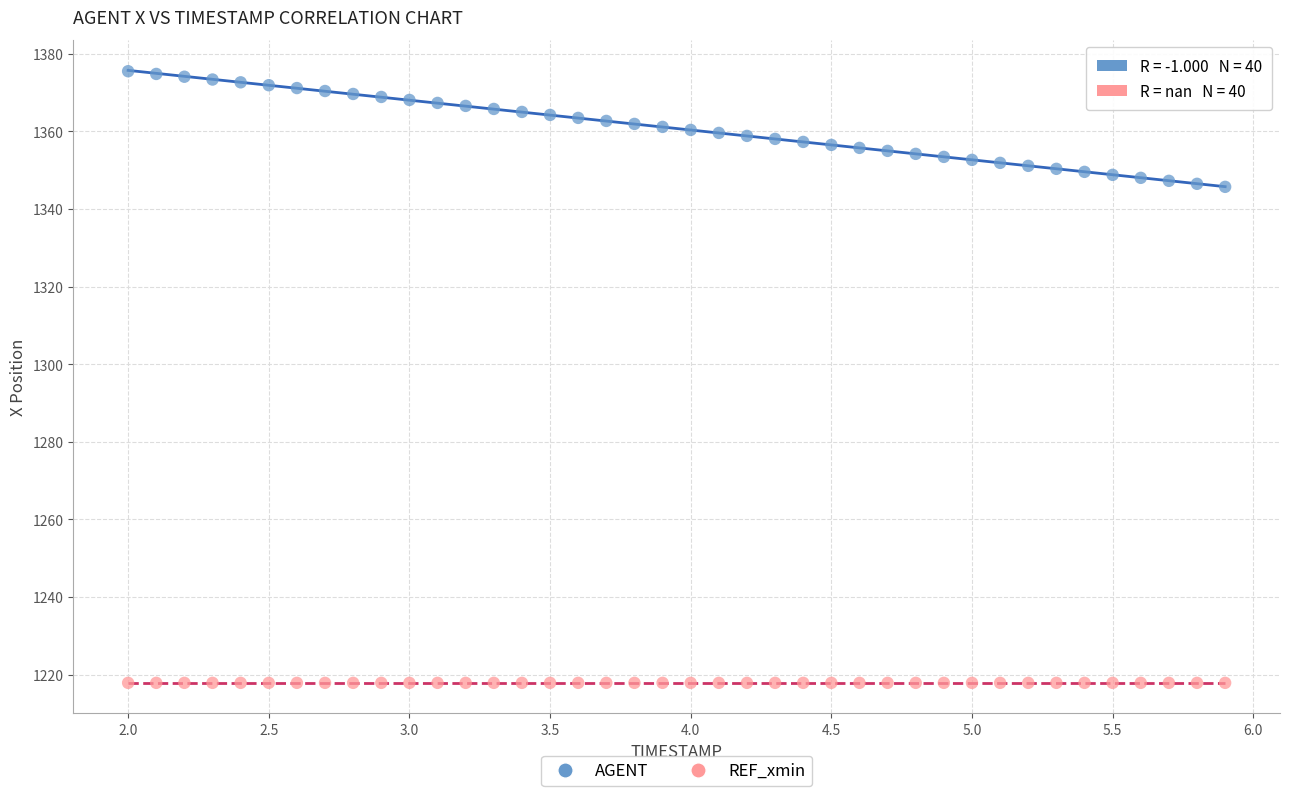

Which series contains the highest Y value?

AGENT